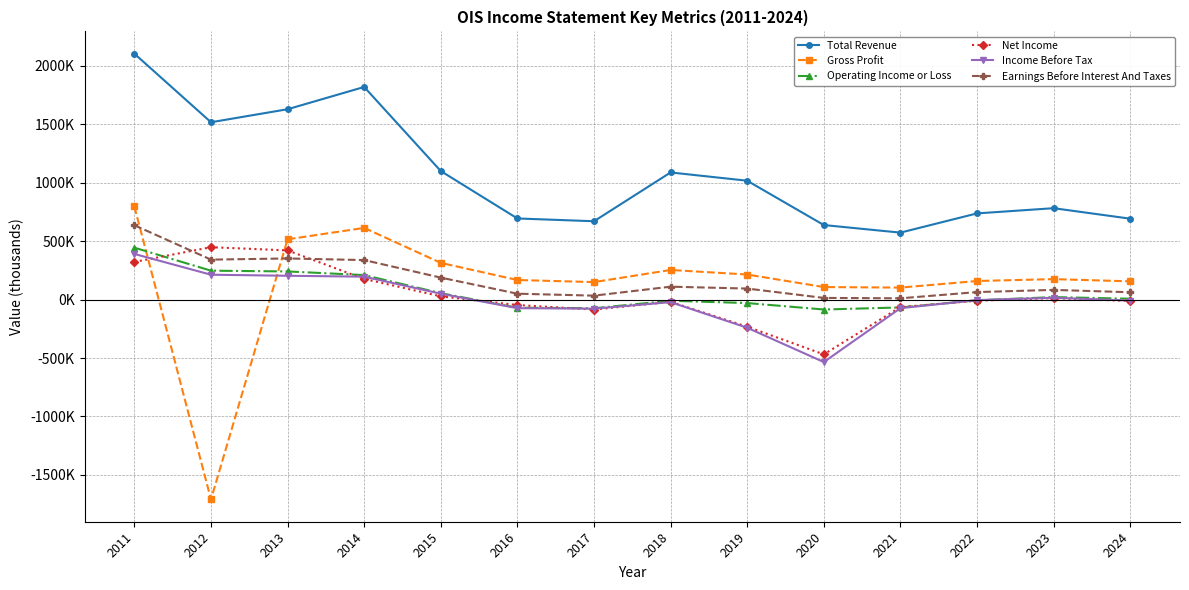

Does the chart have visible grid lines?

Yes